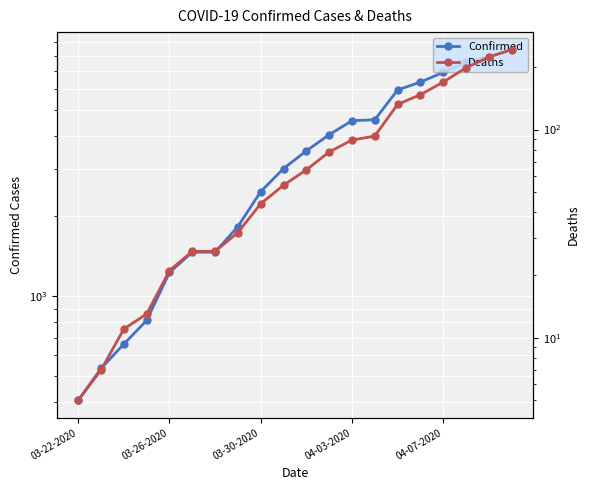

What is the difference between the Deaths values at 19 and 17?

44